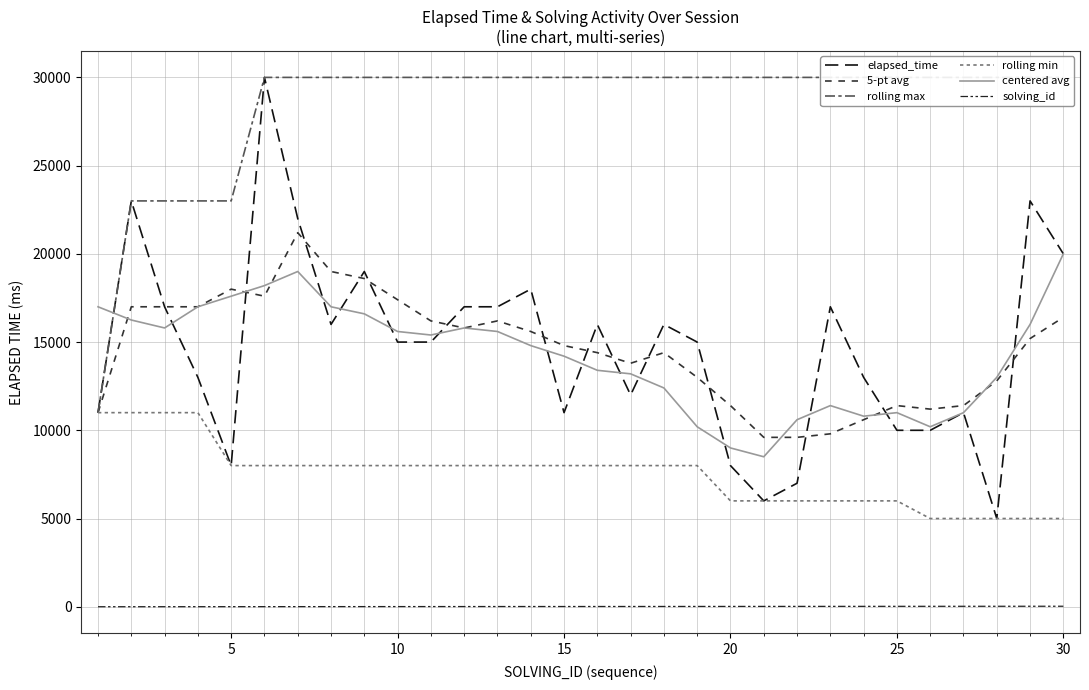

What is the sum of the 5-pt avg values at 30 and 10?

33800